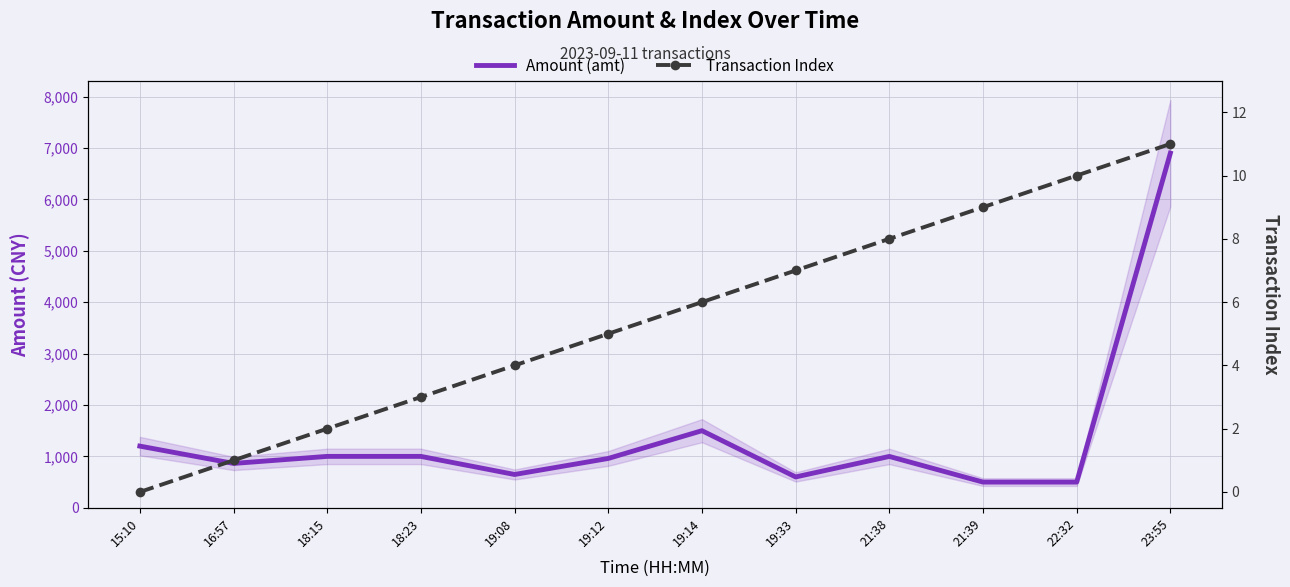

List the series in order of their overall mean, highest first.

Amount (amt), Transaction Index